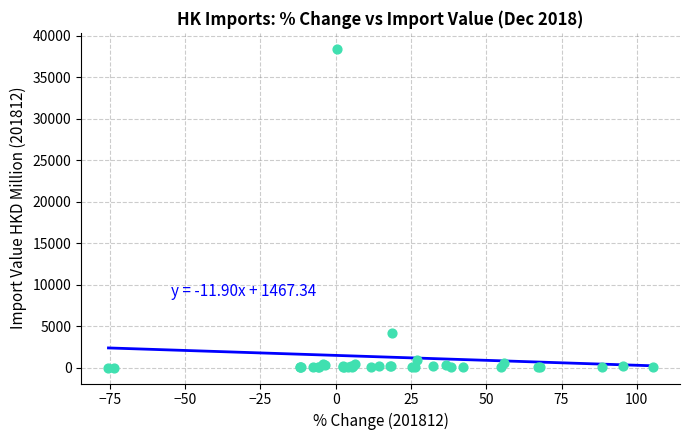

What Y value in the scatter plot is closest to 19209?

4206.5